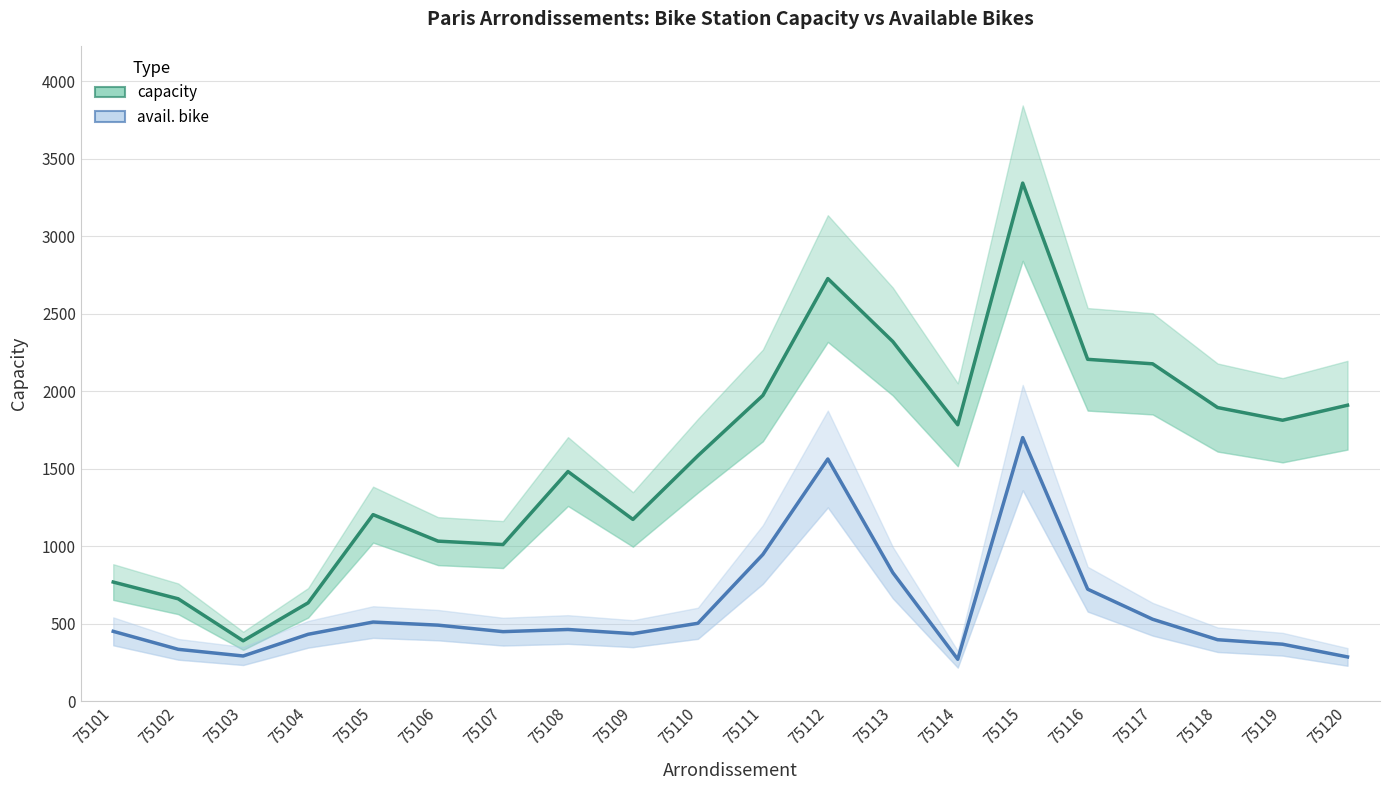

How many distinct data groups are displayed?

2